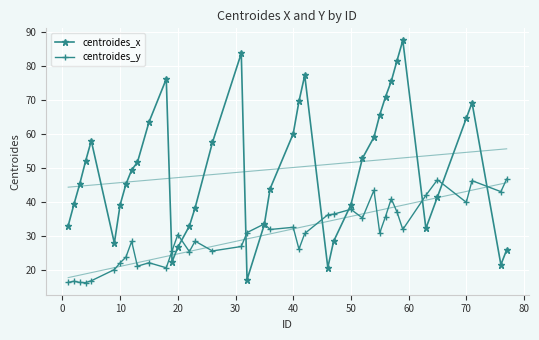

List the series in order of their overall mean, lowest first.

centroides_y, centroides_x